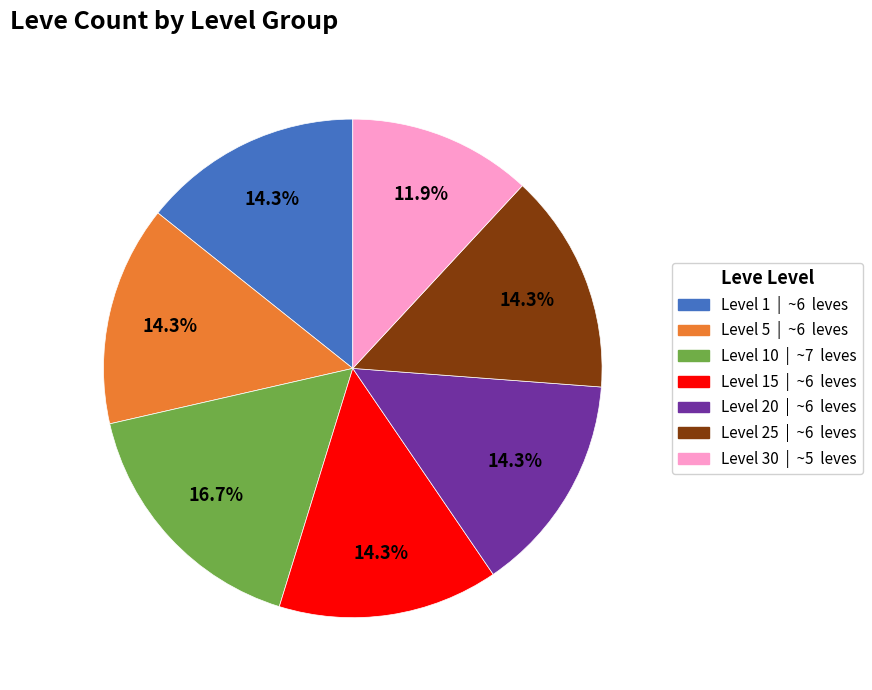

Is there any slice that represents more than half of the pie?

No